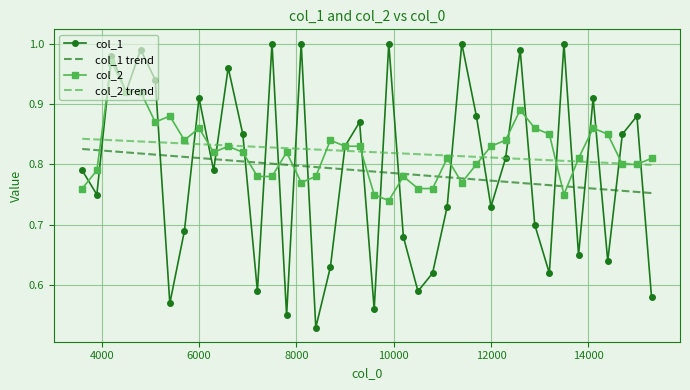

True or false: col_2 trend and col_1 trend cross at least once.

False